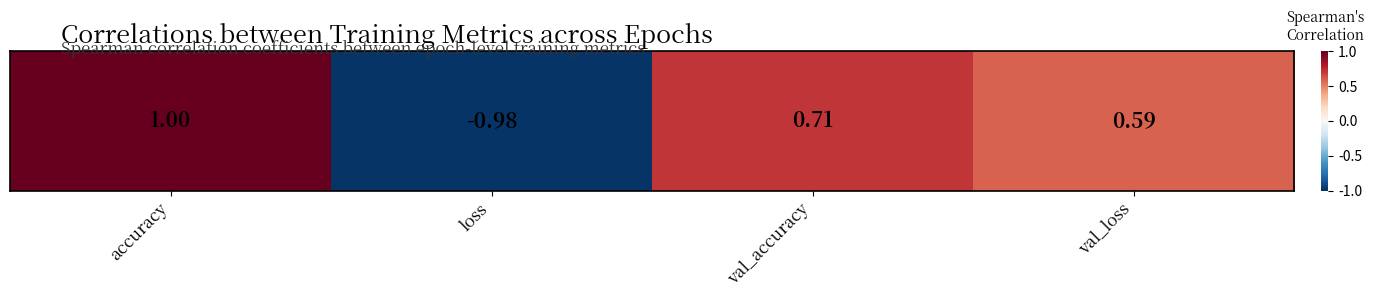

What is the change in value from val_accuracy to val_loss?

-0.1